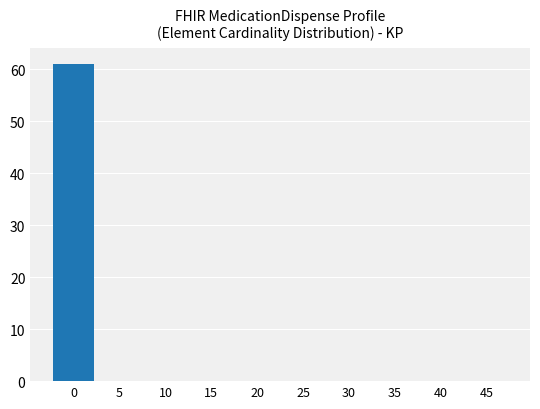

How many categories are shown in the chart?

10